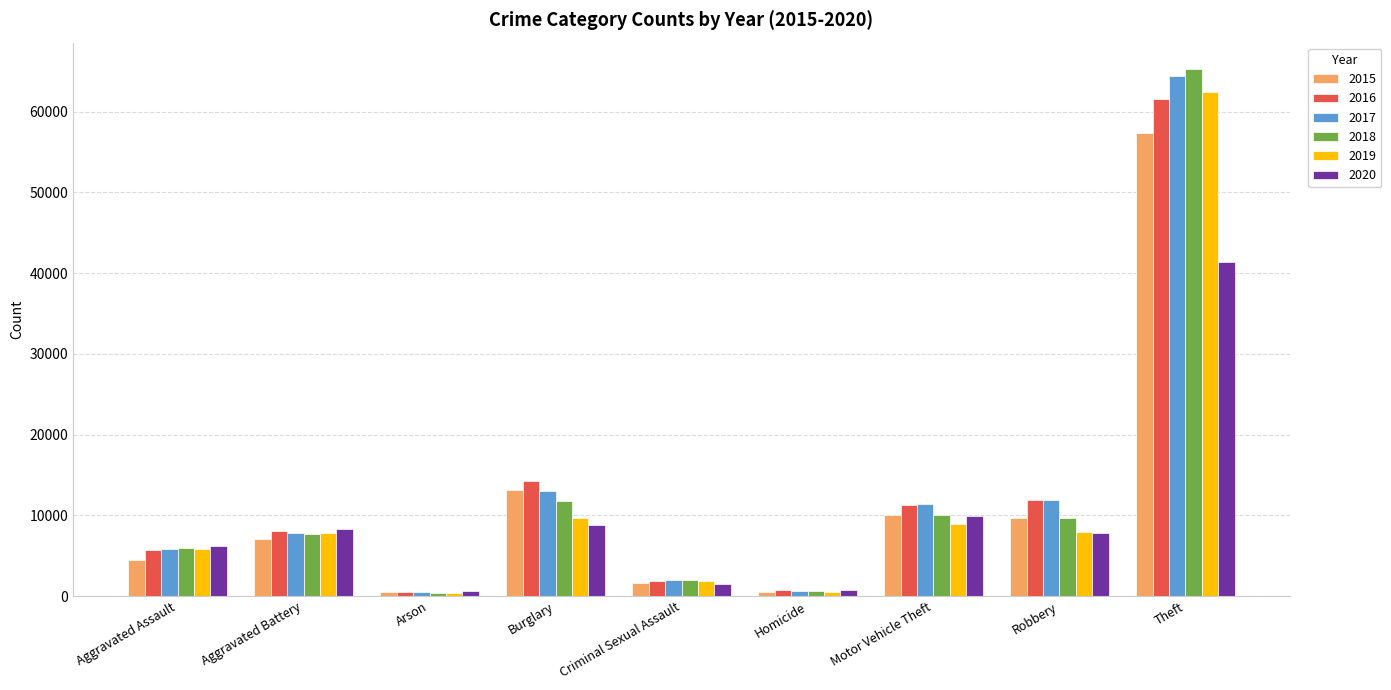

The value of 2020 at Aggravated Assault is 6263. True or false?

True